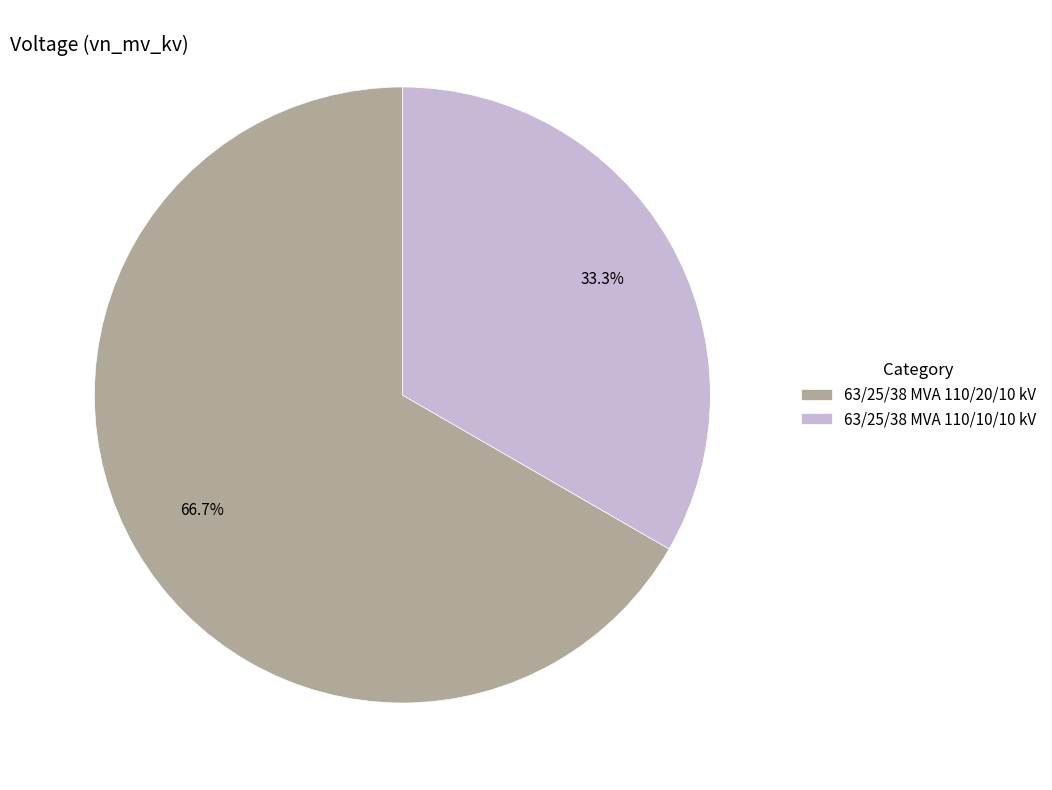

What is the majority slice?

63/25/38 MVA 110/20/10 kV